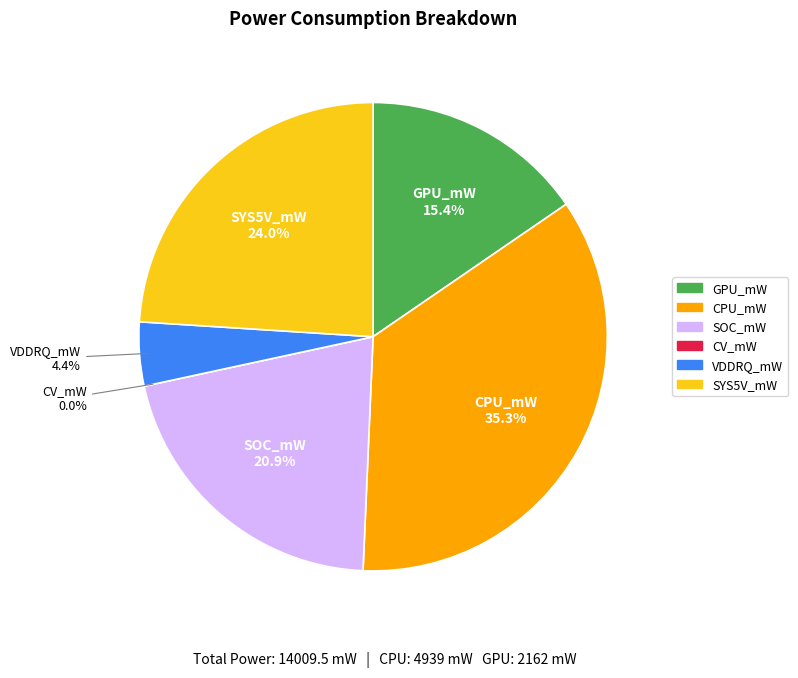

Which category has the biggest portion of the pie?

CPU_mW